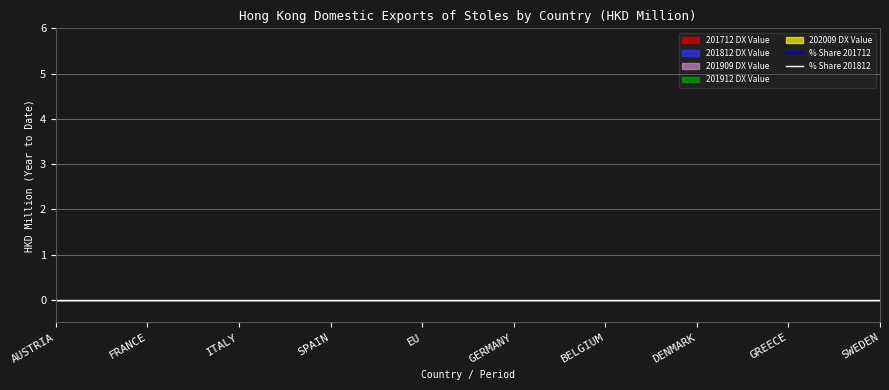

True or false: % Share 201812 has a value of 0.0 at ITALY.

True